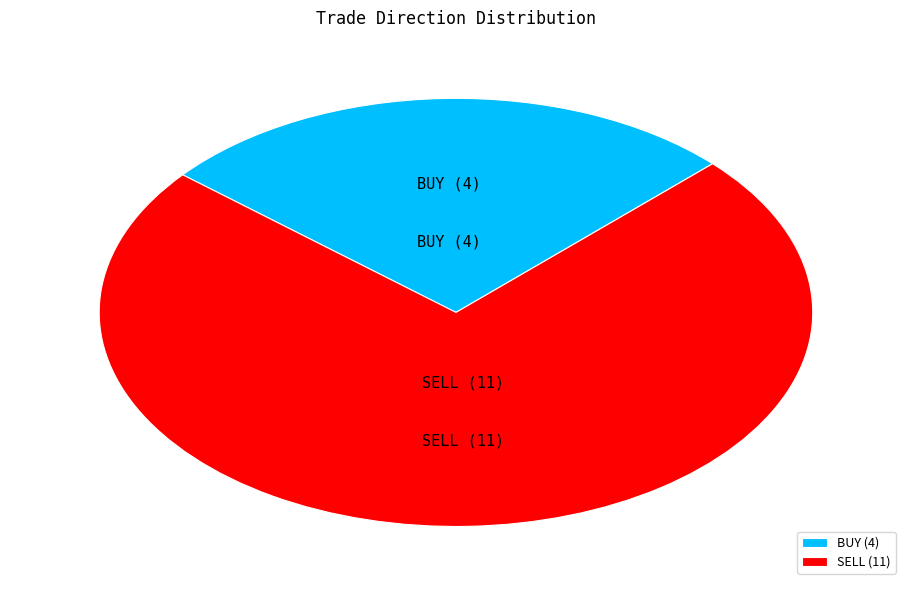

The BUY slice represents 18% of the pie. True or false?

False